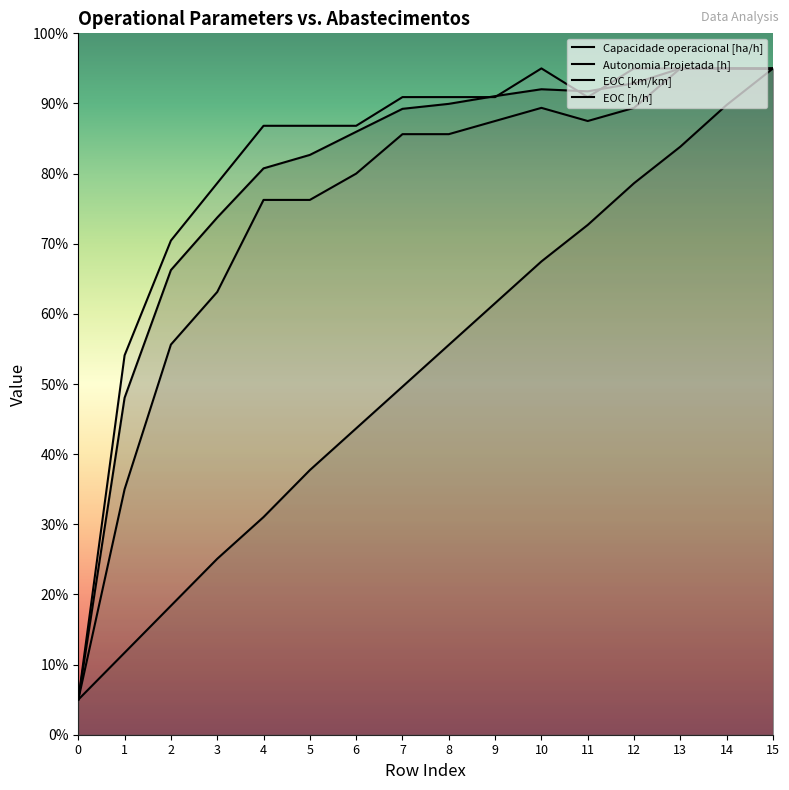

True or false: EOC [h/h] and EOC [km/km] intersect in this chart.

False